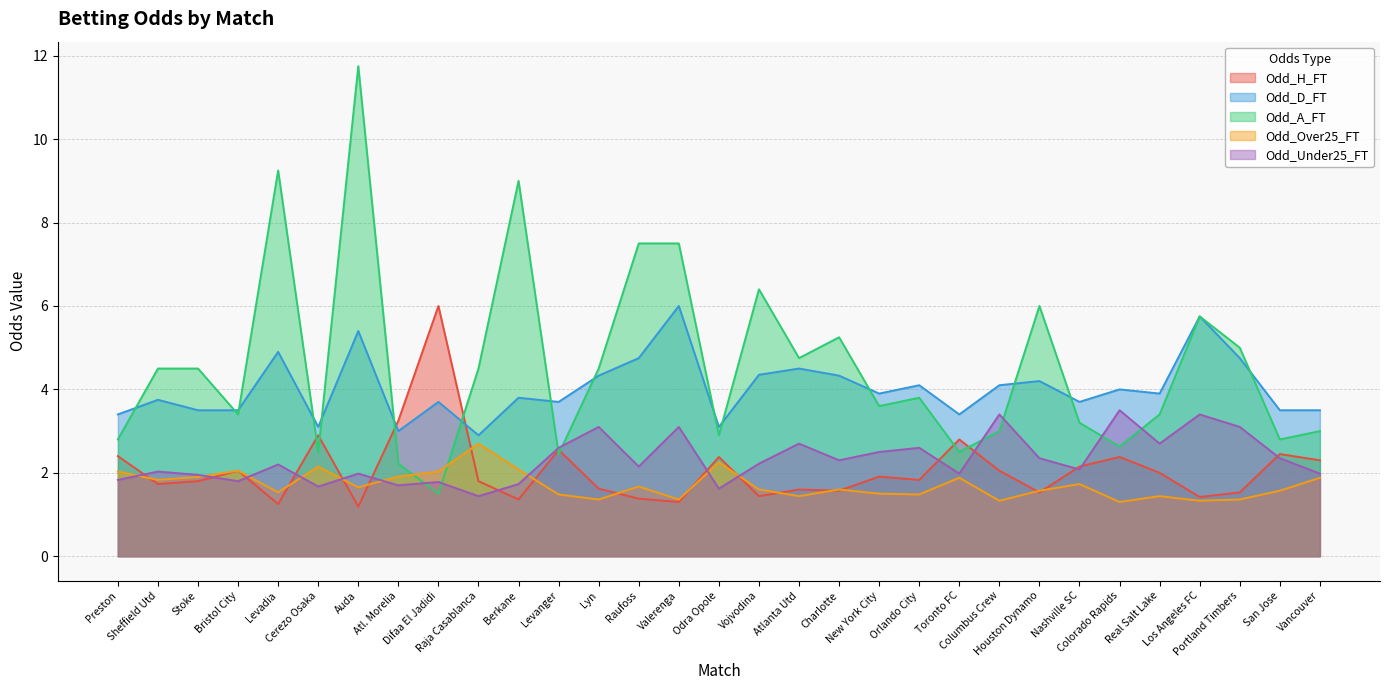

Where does the Odd_A_FT series first go above 3?

Sheffield Utd